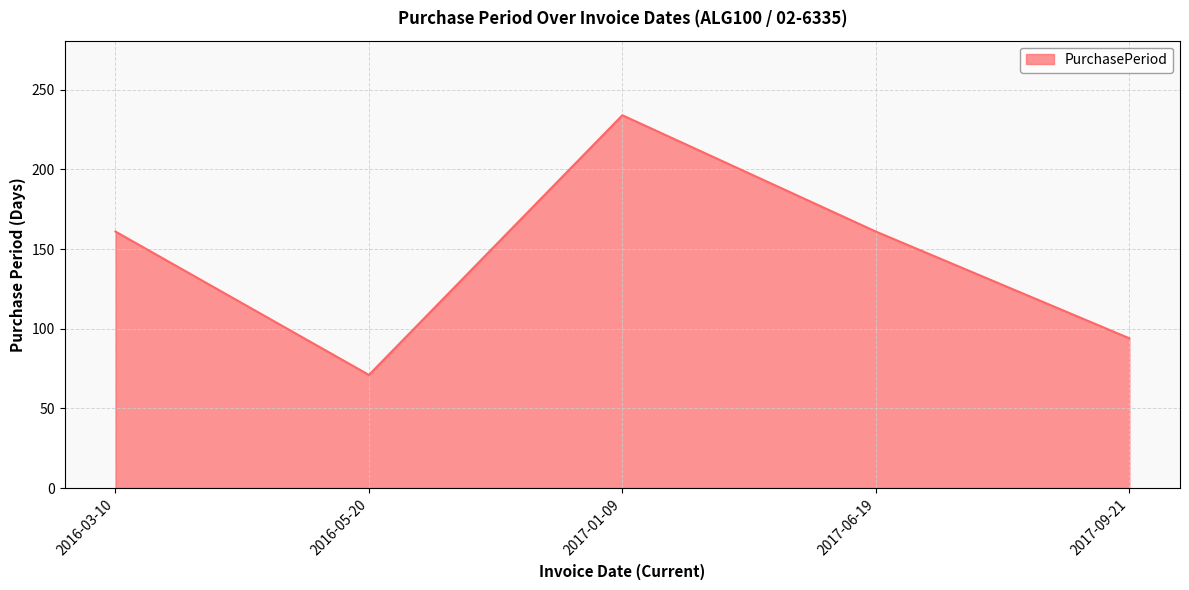

True or false: the data shows 143 at 2017-01-09.

False